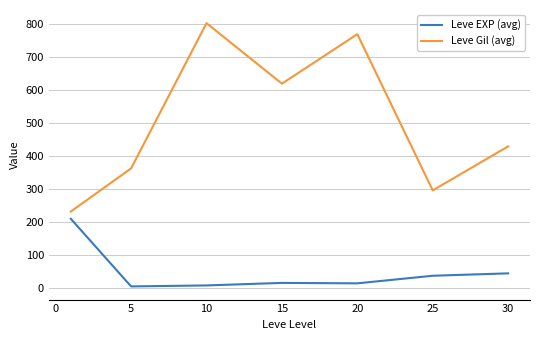

What is the minimum value for Leve Gil (avg)?

232.5